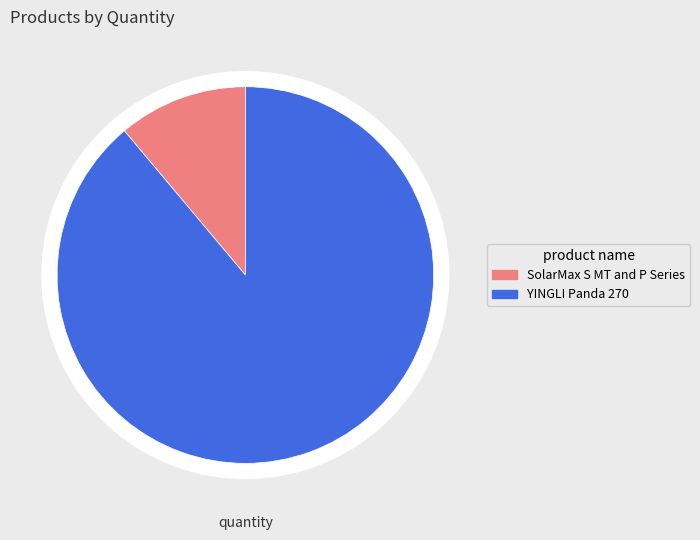

Is there any slice that represents more than half of the pie?

Yes